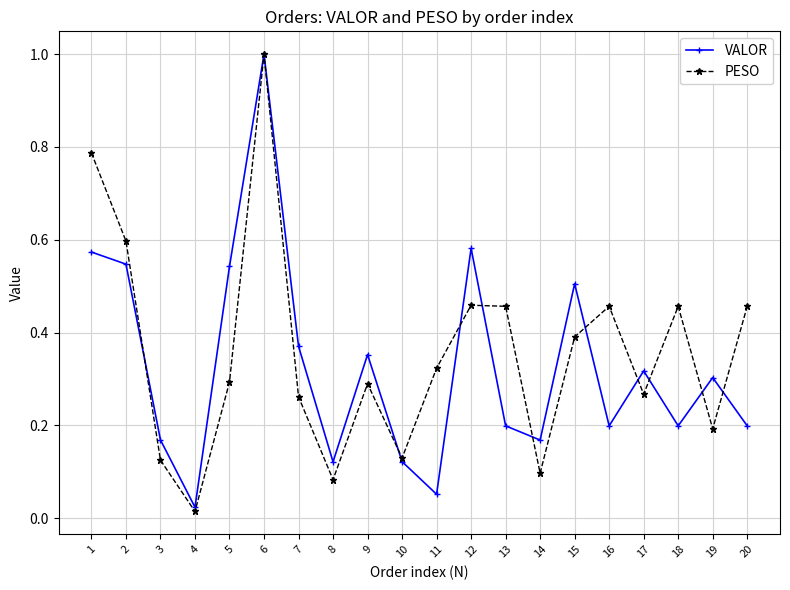

Between 3 and 7, which series saw the biggest shift?

VALOR